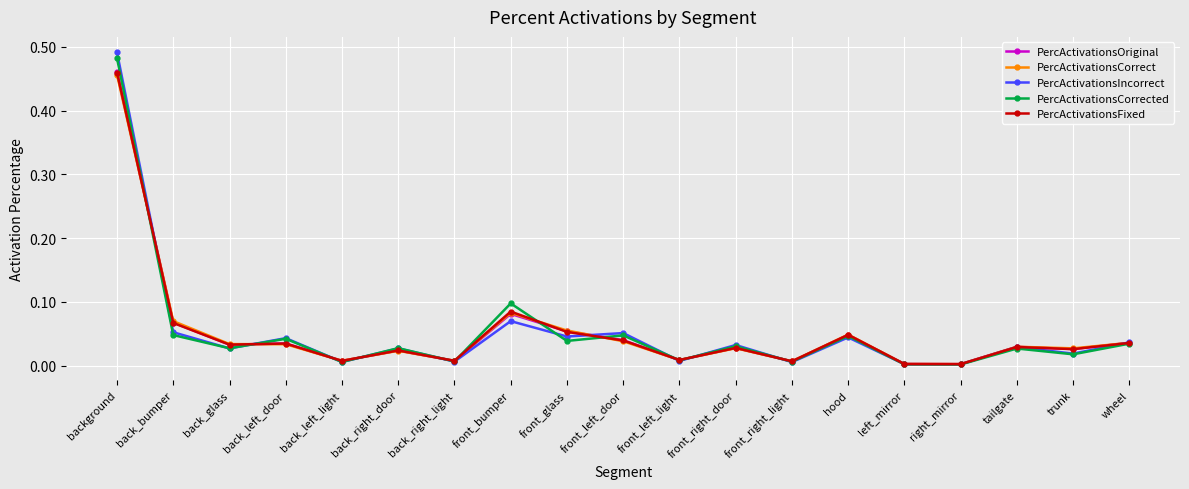

What are all the series names shown in the legend?

PercActivationsOriginal, PercActivationsCorrect, PercActivationsIncorrect, PercActivationsCorrected, PercActivationsFixed